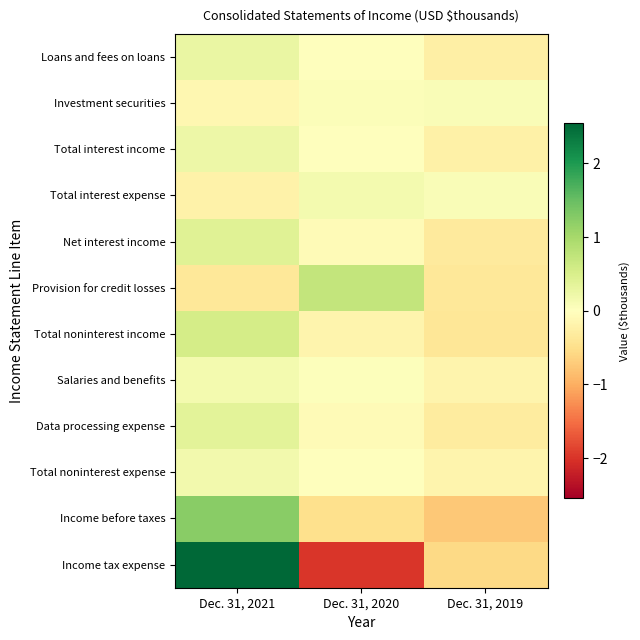

At which category is the sum across all series the highest?

Dec. 31, 2021